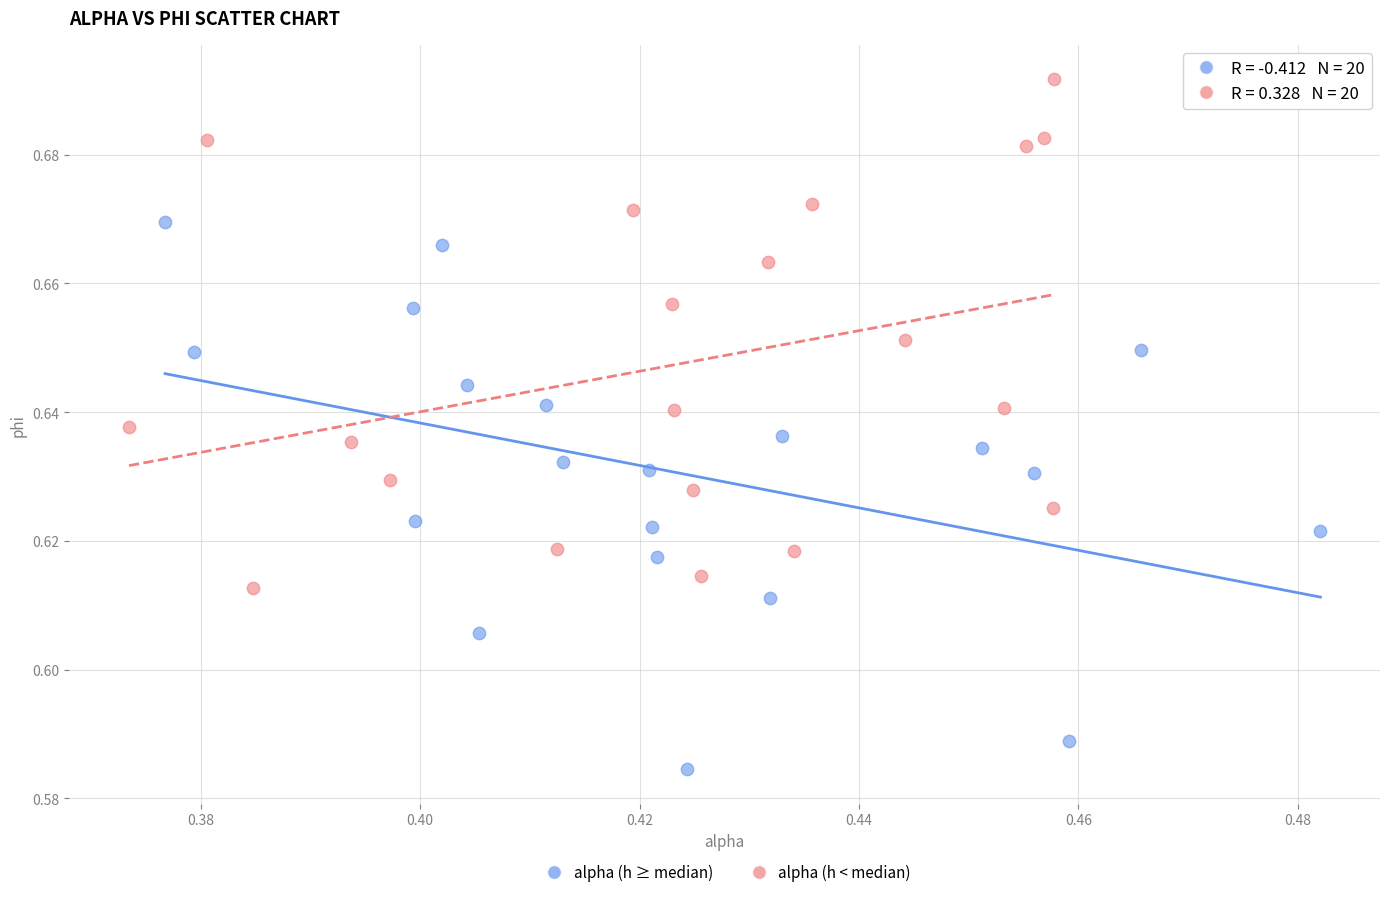

What are all the series names shown in the legend?

alpha (h ≥ median), alpha (h < median)